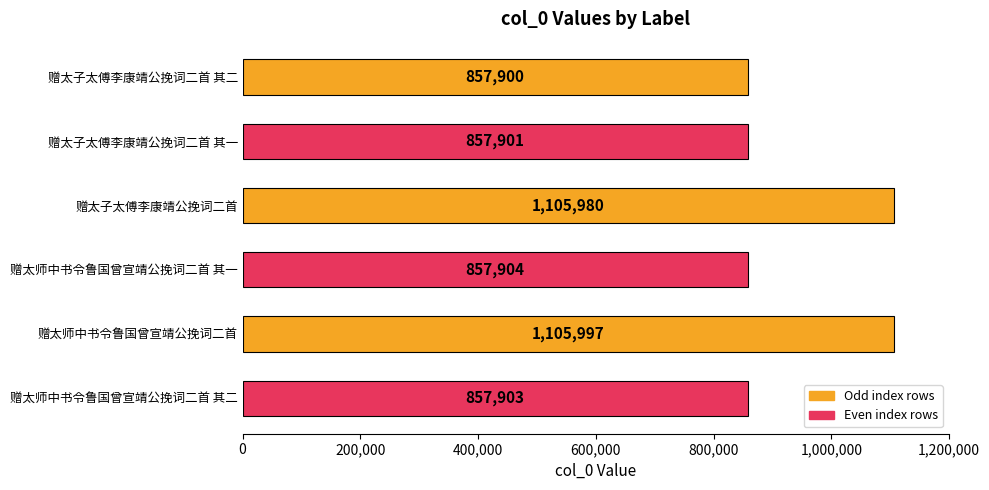

What position from the top is 赠太师中书令鲁国曾宣靖公挽词二首?

5